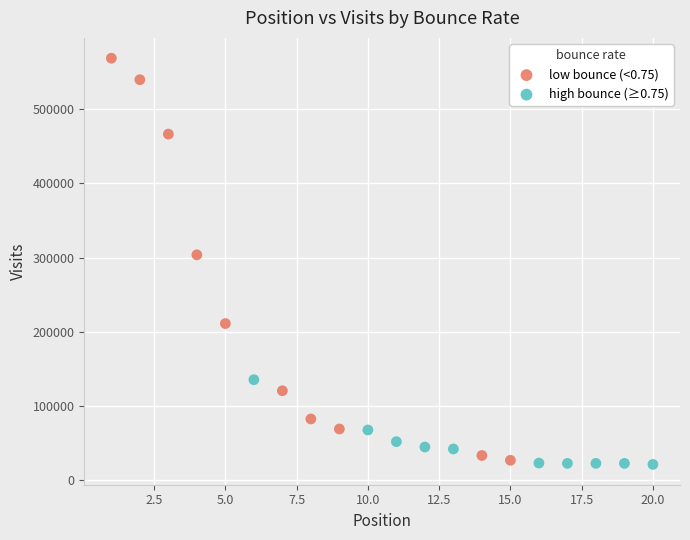

Which series reaches the maximum Y coordinate?

low bounce (<0.75)